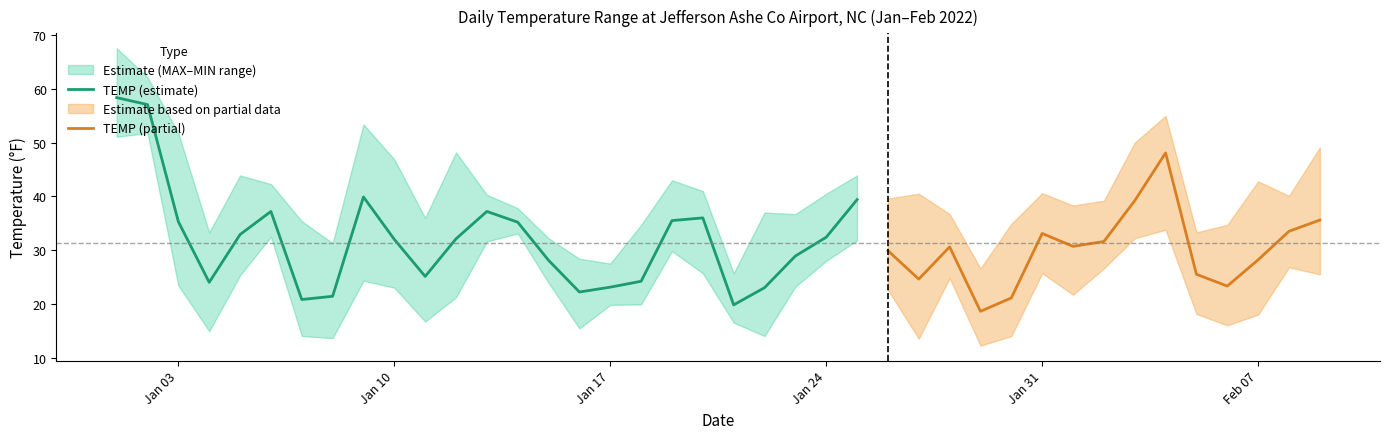

Reading left to right, what are all the values shown in this chart?

TEMP: 58.4	57.1	35.3	24.0	32.9	37.2	20.8	21.4	39.9	32.0	25.1	32.1	37.2	35.2	28.1	22.2	23.1	24.2	35.5	36.0	19.8	23.0	28.9	32.4	39.4	29.9	24.6	30.6	18.6	21.1	33.1	30.7	31.6	39.2	48.1	25.5	23.3	28.2	33.5	35.6
MAX: 67.6	62.2	51.8	33.3	43.9	42.3	35.4	31.3	53.4	46.9	36.0	48.2	40.3	37.8	32.2	28.4	27.5	34.7	43.0	41.0	25.7	37.0	36.7	40.5	43.9	39.6	40.5	36.7	26.6	34.9	40.6	38.3	39.2	50.0	55.0	33.3	34.7	42.8	40.1	49.1
MIN: 51.1	51.8	23.4	14.9	25.3	32.5	14.0	13.6	24.3	23.0	16.7	21.2	31.6	33.1	23.9	15.4	19.8	19.9	29.8	25.7	16.5	14.0	23.2	28.0	31.8	22.6	13.5	24.8	12.2	14.0	25.7	21.7	26.6	32.2	33.8	18.1	16.0	18.0	26.8	25.5